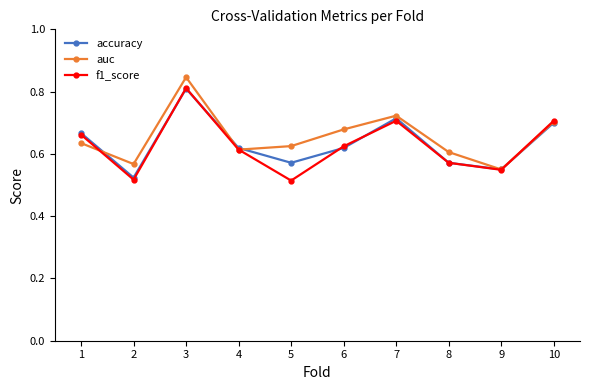

Is it true that auc equals 0.6 at 1?

True